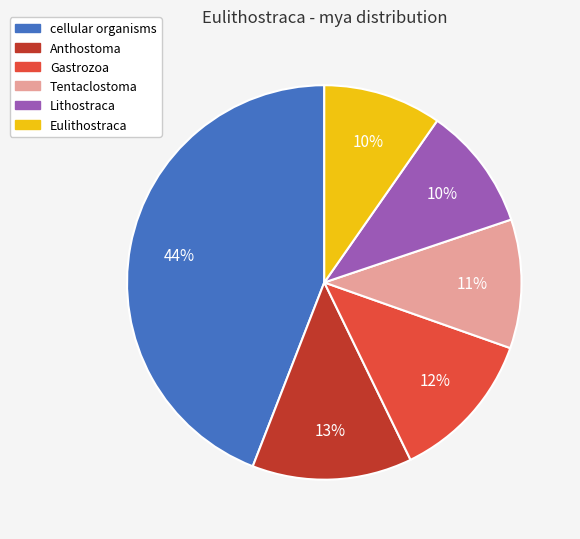

Between Anthostoma and Tentaclostoma, which is larger?

Anthostoma